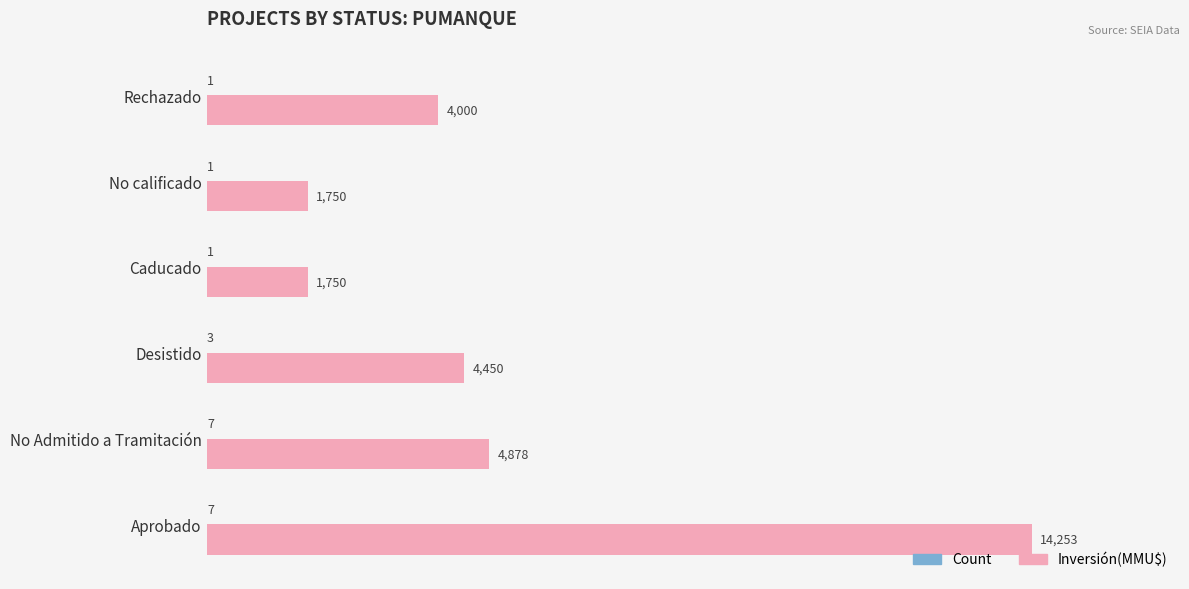

What is the total value across all series at No Admitido a Tramitación?

4885